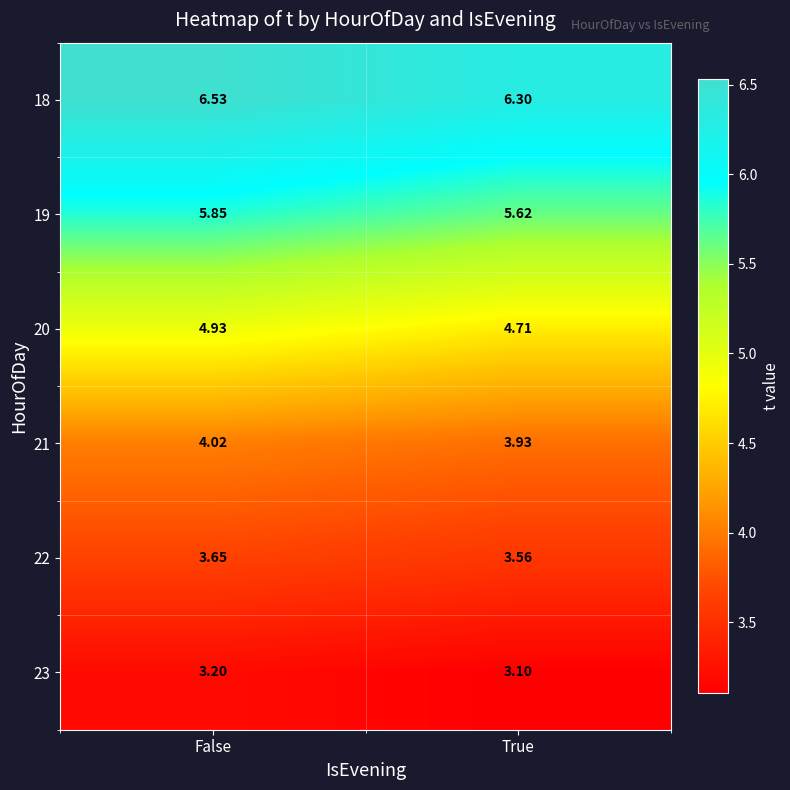

Rank the categories by 23 value from lowest to highest.

True, False